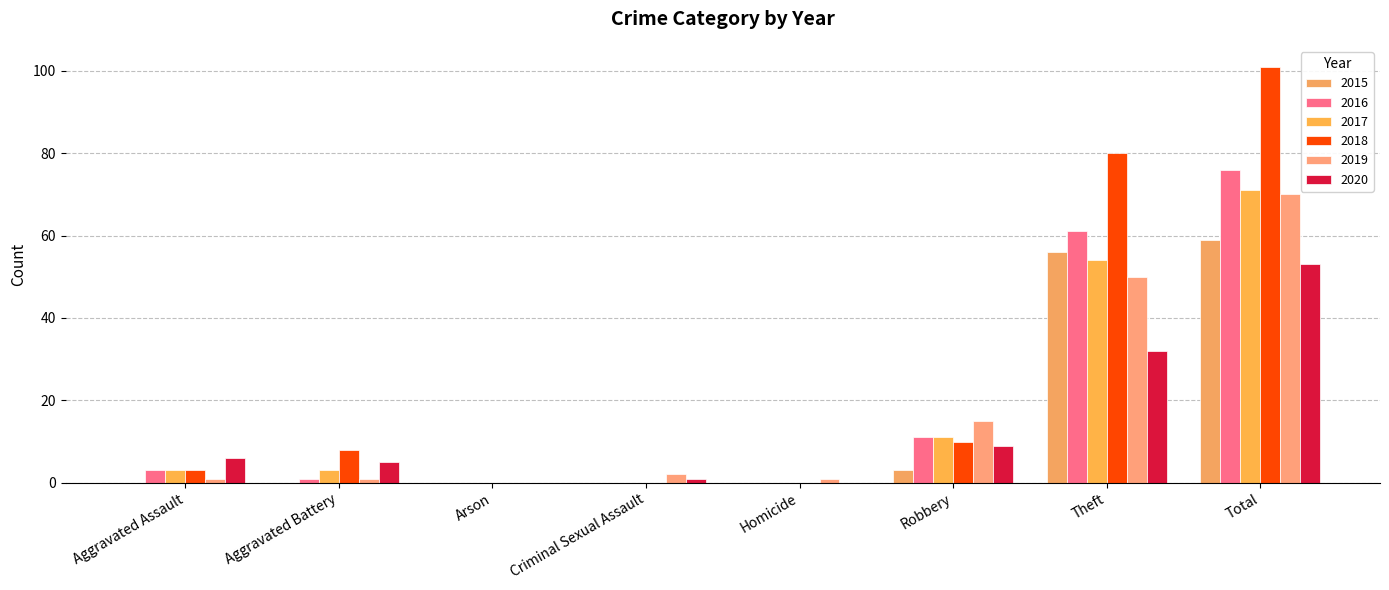

How many series are shown in this chart?

6